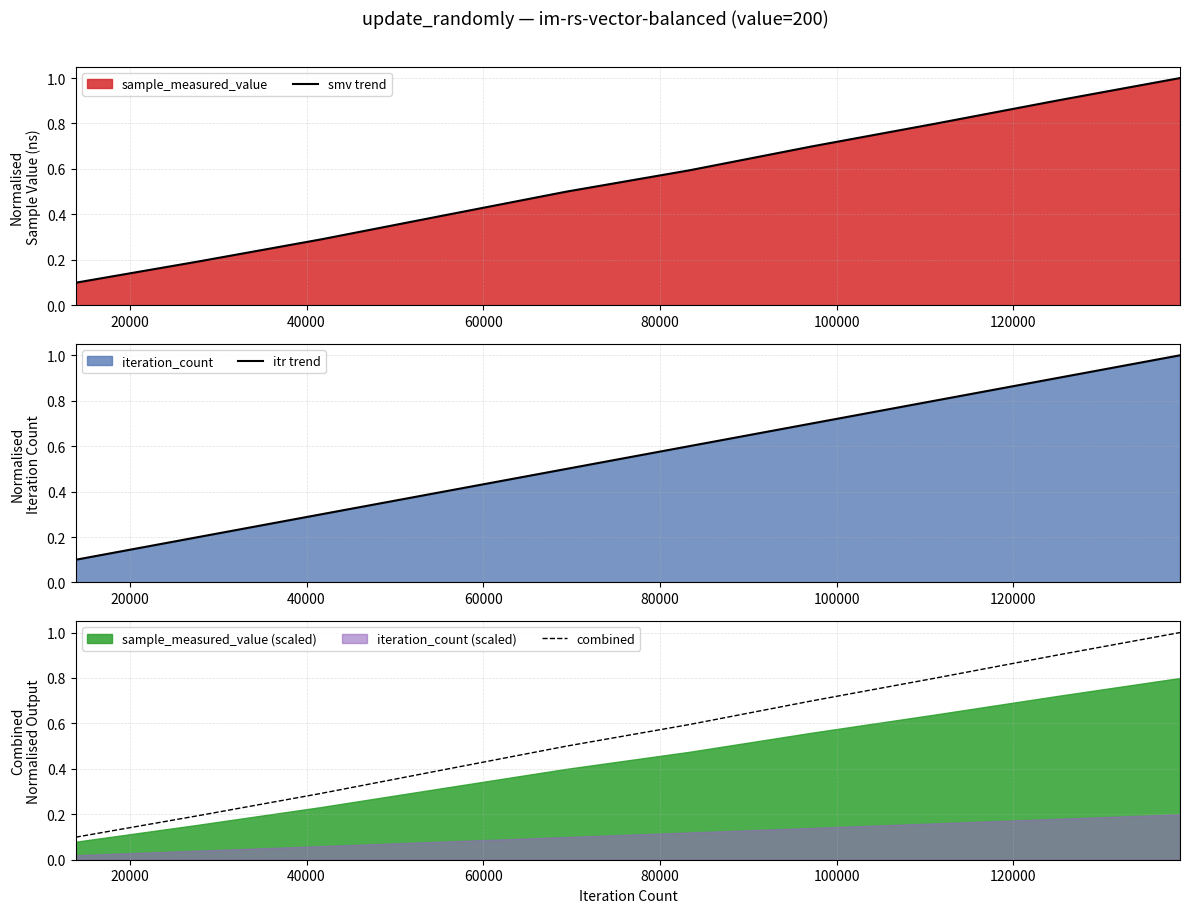

Reading left to right, what are all the values shown in this chart?

smv trend: 0.1	0.2	0.3	0.4	0.5	0.6	0.7	0.8	0.9	1.0
itr trend: 0.1	0.2	0.3	0.4	0.5	0.6	0.7	0.8	0.9	1.0
combined: 0.1	0.2	0.3	0.4	0.5	0.6	0.7	0.8	0.9	1.0